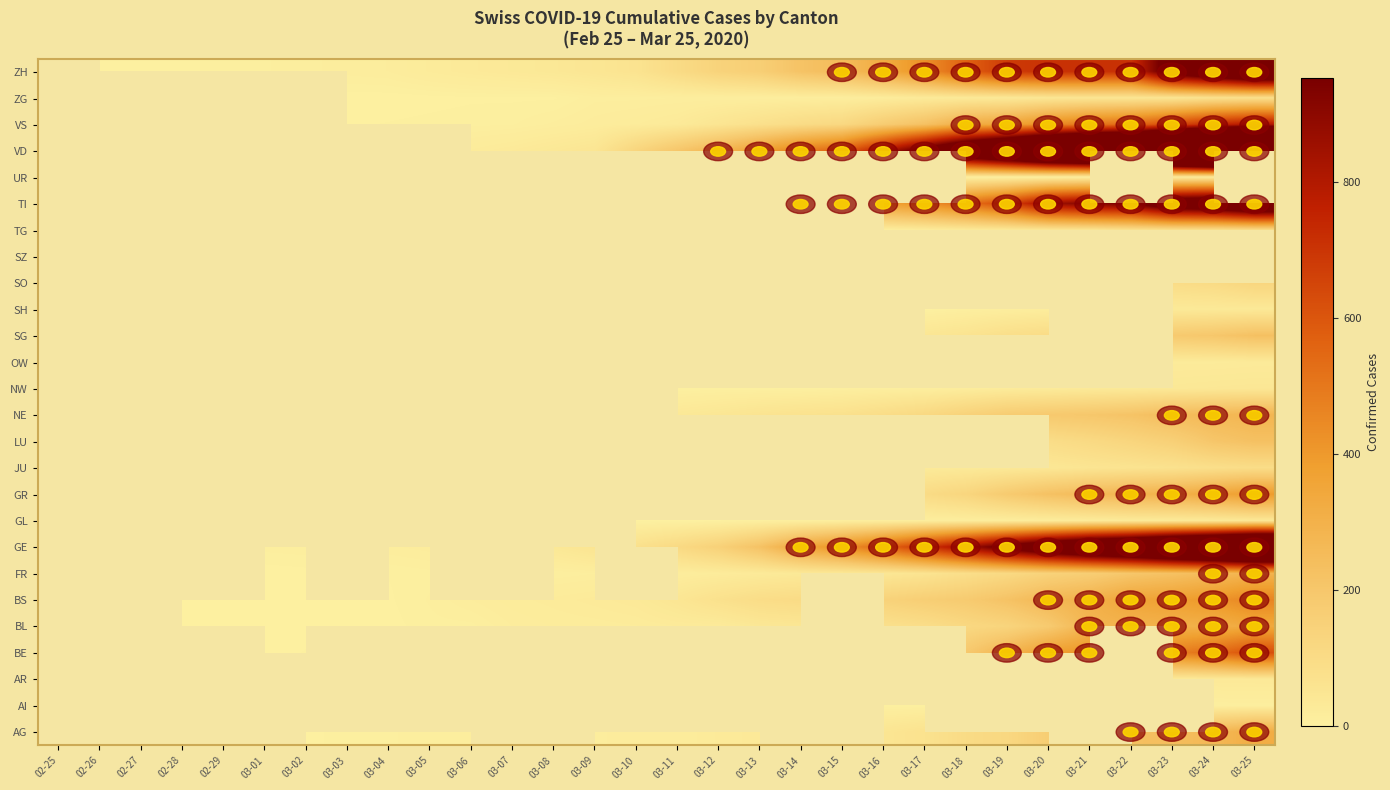

How many data points does each series have?

30